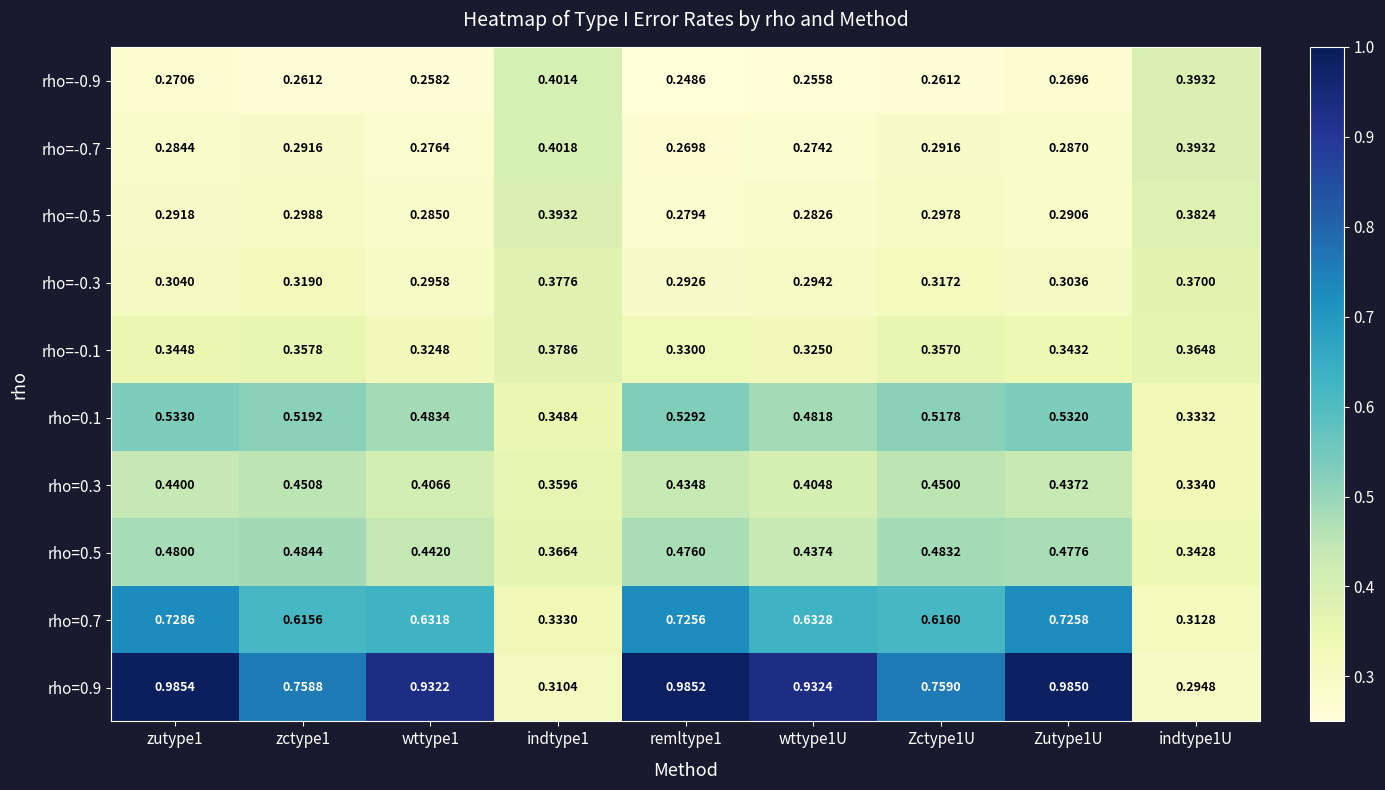

Count the number of categories in the chart.

9